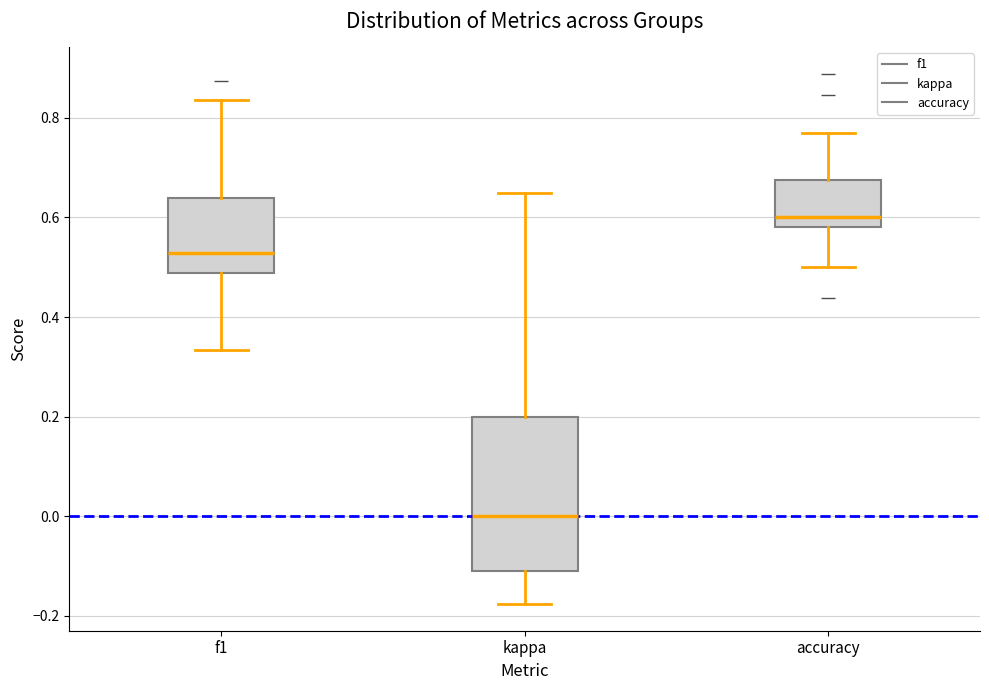

Which box is the tallest, from its lower edge to its upper edge?

kappa